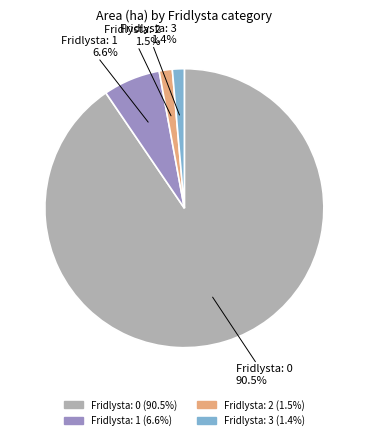

Is there any slice that represents more than half of the pie?

Yes